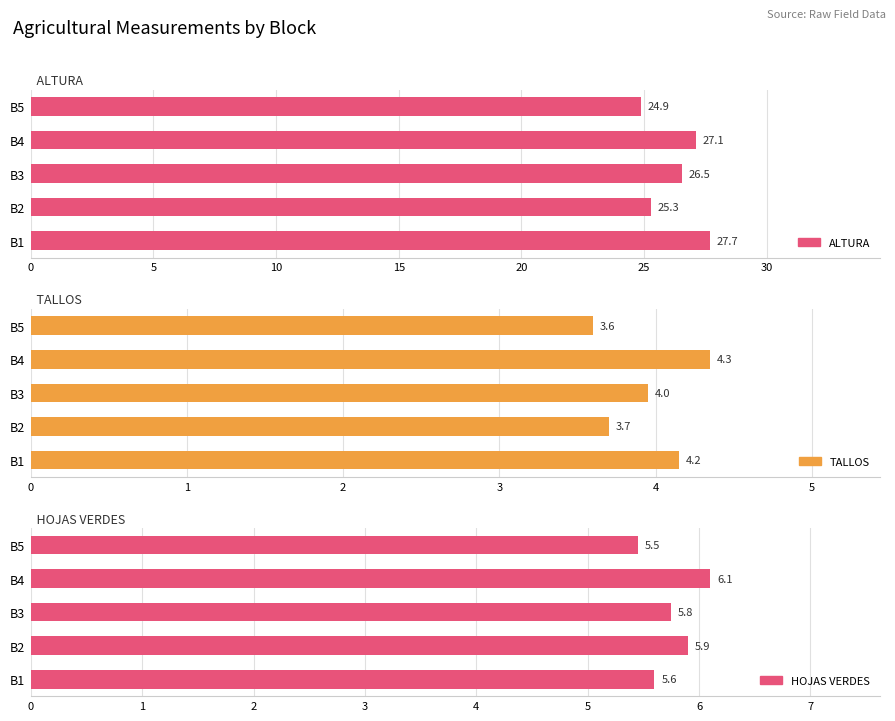

What is the difference between the highest and lowest values at B5?

21.3